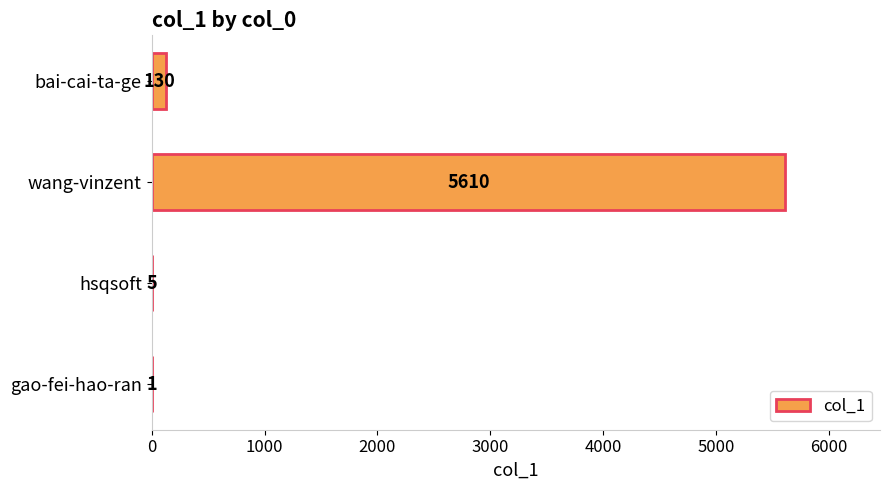

The value at hsqsoft is 5. True or false?

True